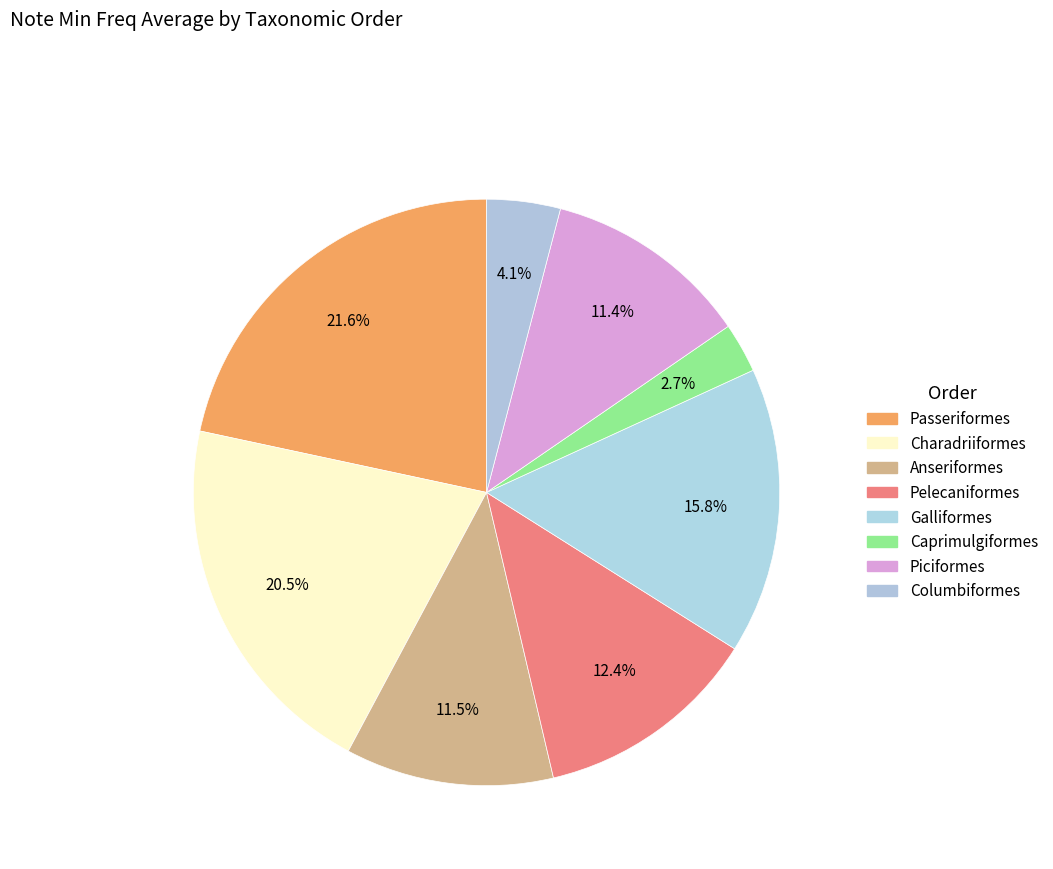

What is the ratio of the value at Pelecaniformes to the value at Piciformes?

1.1